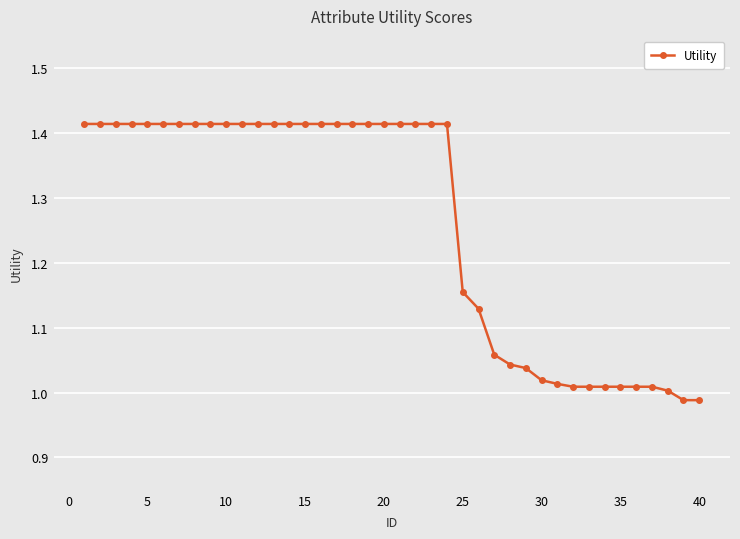

What is the sum of all values?

50.4